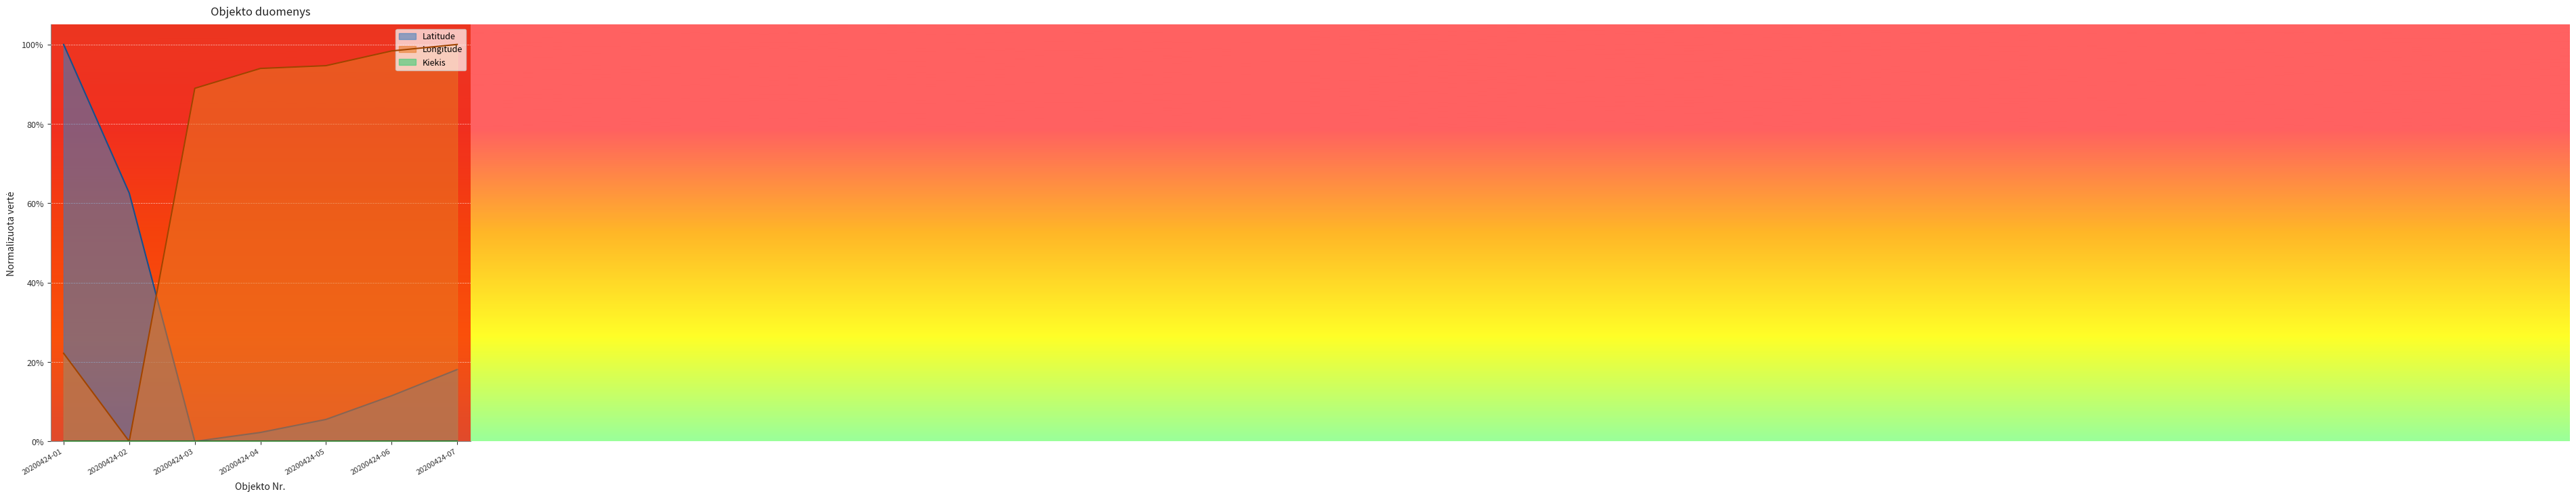

Reading left to right, list all the values displayed in this chart.

Latitude: 1.0	0.6	0.0	0.0	0.1	0.1	0.2
Longitude: 0.2	0.0	0.9	0.9	0.9	1.0	1.0